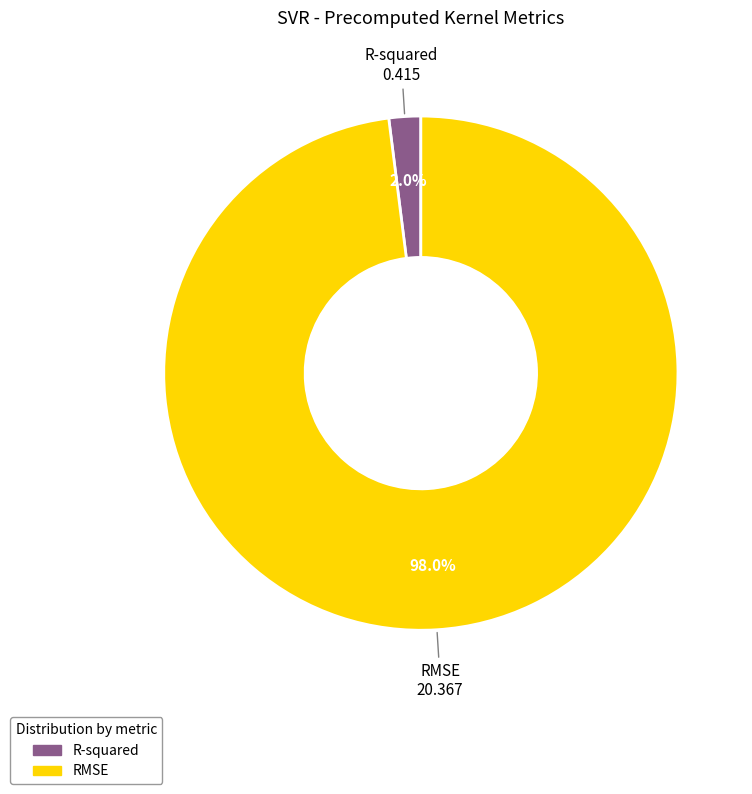

How many segments does this pie chart have?

2